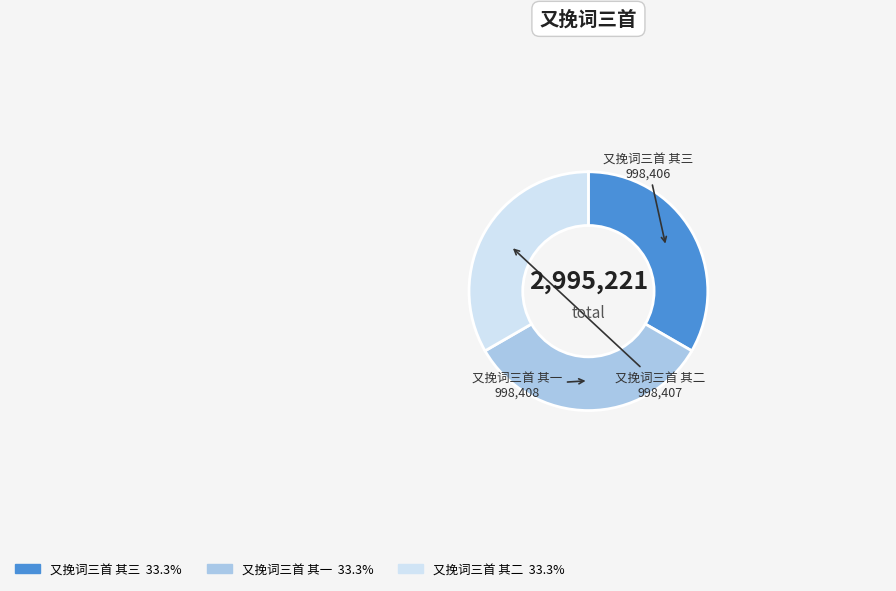

Approximately how many times larger is the value at 又挽词三首 其一 compared to 又挽词三首 其三?

1.0